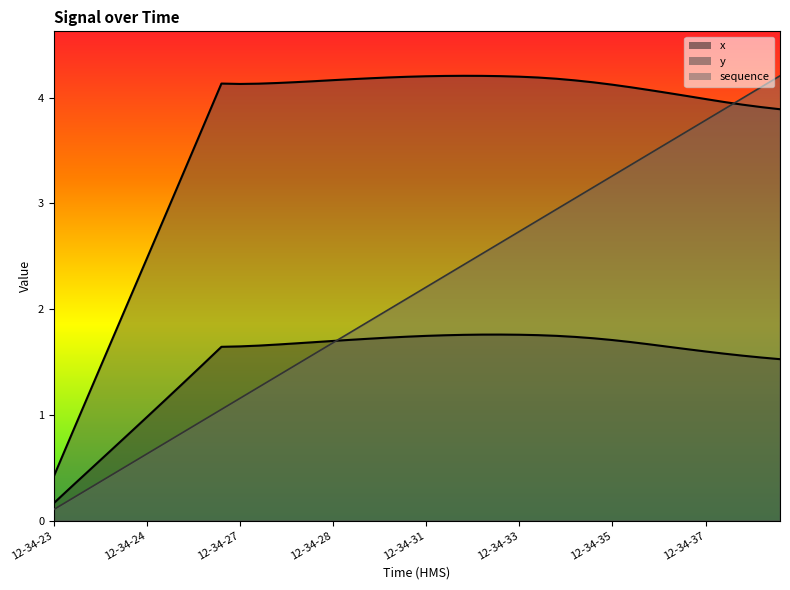

Where is the first local minimum for y?

12-34-27